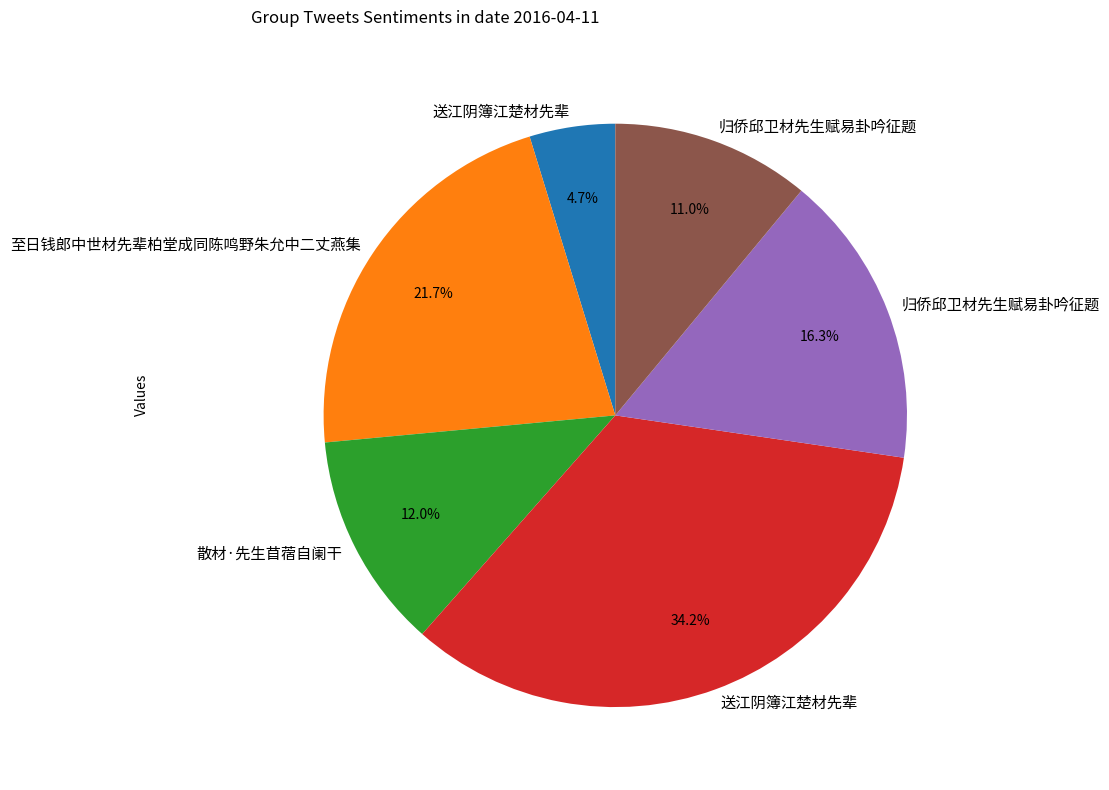

Is there any slice that represents more than half of the pie?

No